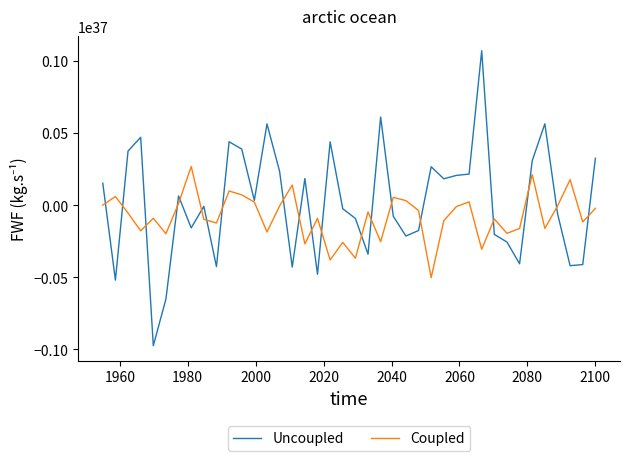

Which series has the largest range (max minus min)?

Uncoupled